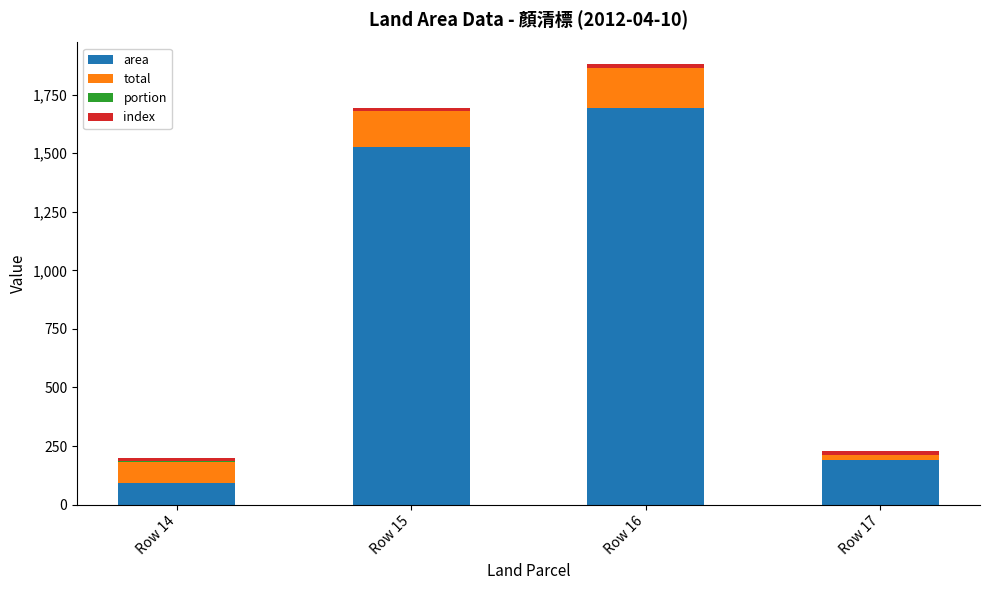

At which category is the sum across all series the highest?

Row 16